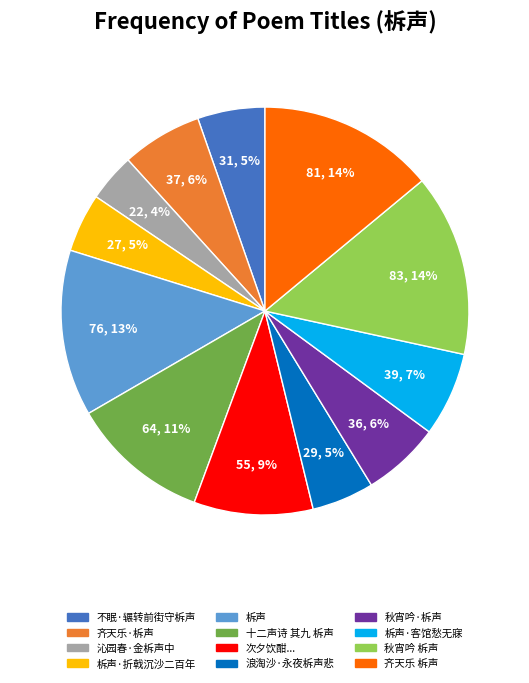

Does any single category account for the majority?

No